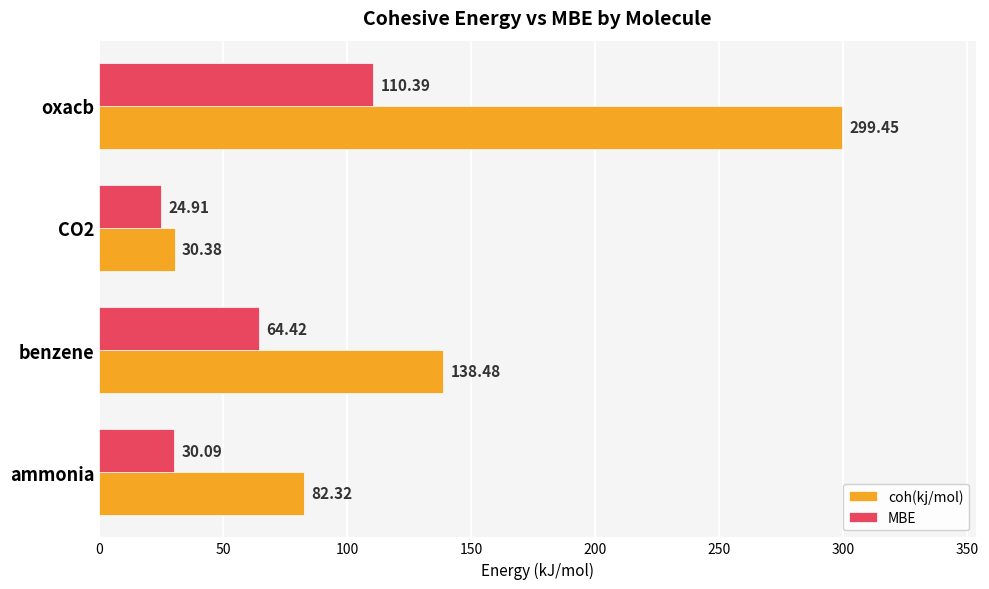

At which category does the chart reach its peak across all series?

oxacb